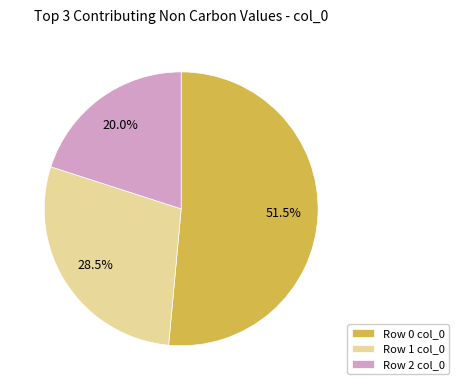

Does Row 1 col_0 represent more than half of the total?

No